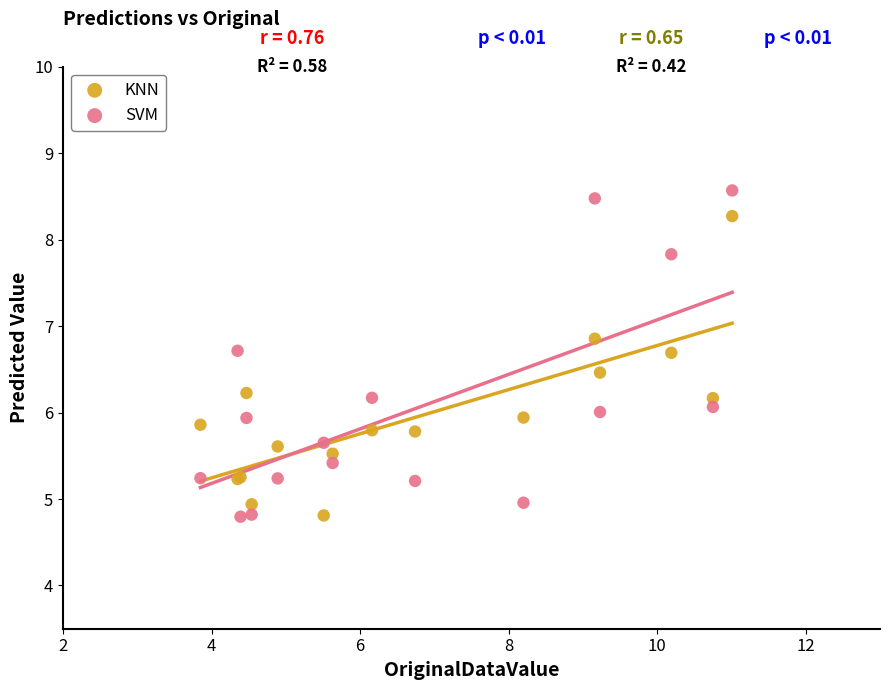

What is the X range (max minus min) for the scatter plot?

7.2